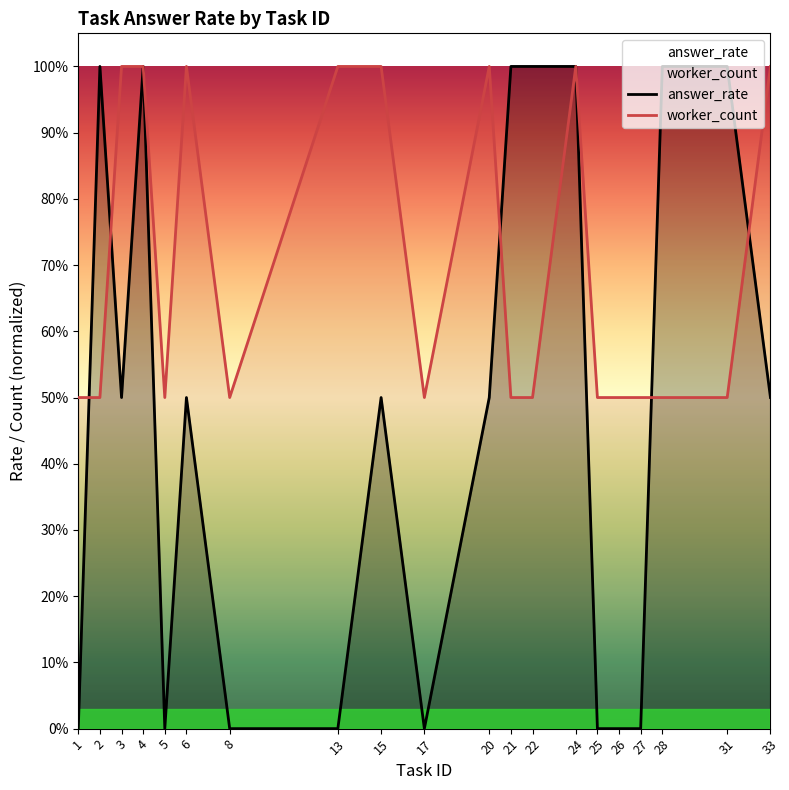

The value of answer_rate at 15 is 0.5. True or false?

True